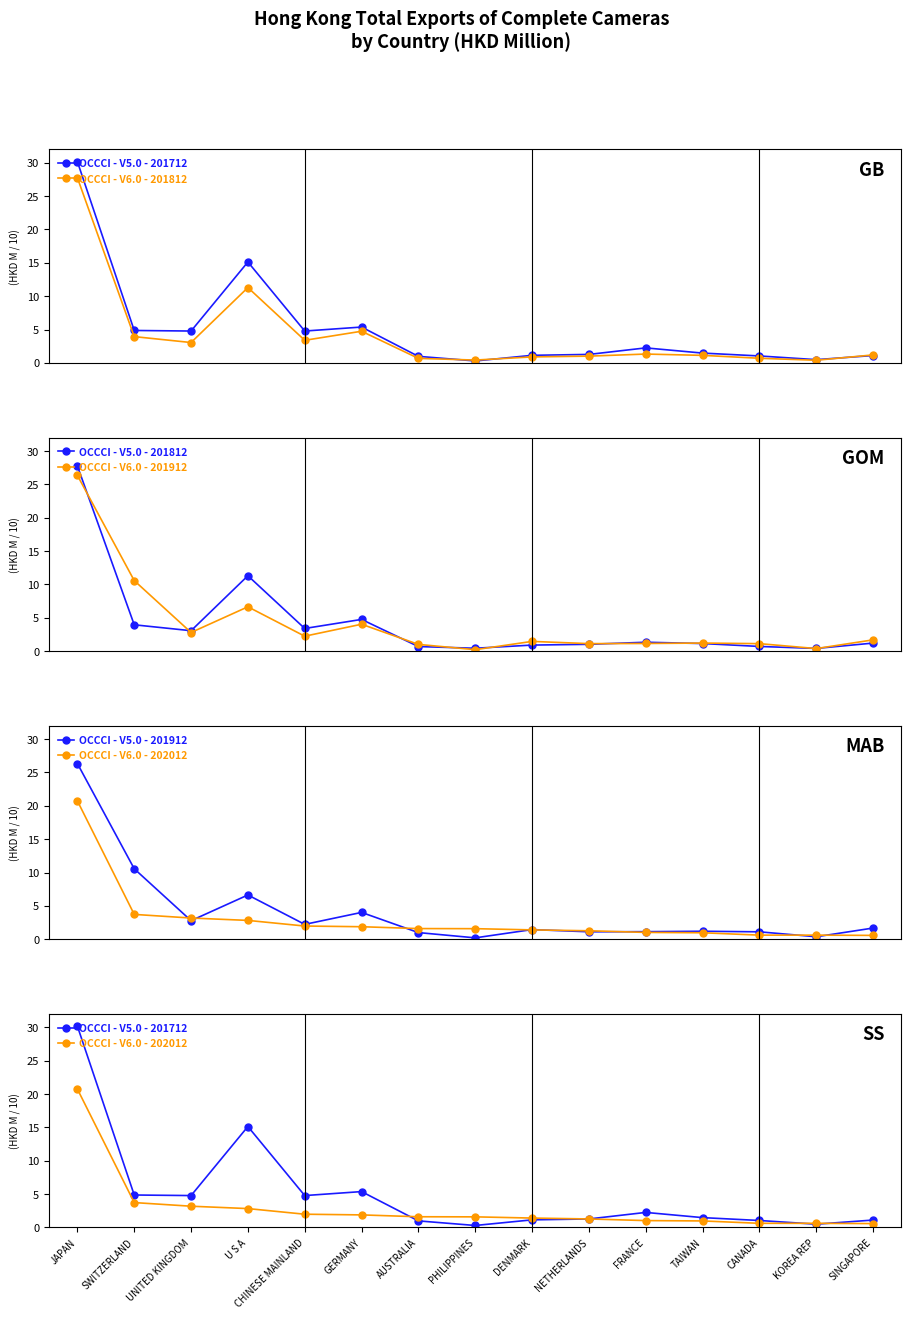

Reading left to right, list all the values displayed in this chart.

OCCCI - V5.0 - 201712: JAPAN=30.2	SWITZERLAND=4.9	UNITED KINGDOM=4.8	U S A=15.1	CHINESE MAINLAND=4.8	GERMANY=5.4	AUSTRALIA=1.0	PHILIPPINES=0.3	DENMARK=1.1	NETHERLANDS=1.3	FRANCE=2.2	TAIWAN=1.5	CANADA=1.0	KOREA REP=0.5	SINGAPORE=1.1
OCCCI - V6.0 - 201812: JAPAN=27.7	SWITZERLAND=3.9	UNITED KINGDOM=3.1	U S A=11.3	CHINESE MAINLAND=3.4	GERMANY=4.7	AUSTRALIA=0.7	PHILIPPINES=0.4	DENMARK=0.9	NETHERLANDS=1.0	FRANCE=1.3	TAIWAN=1.1	CANADA=0.7	KOREA REP=0.4	SINGAPORE=1.2
OCCCI - V5.0 - 201812: JAPAN=27.7	SWITZERLAND=3.9	UNITED KINGDOM=3.1	U S A=11.3	CHINESE MAINLAND=3.4	GERMANY=4.7	AUSTRALIA=0.7	PHILIPPINES=0.4	DENMARK=0.9	NETHERLANDS=1.0	FRANCE=1.3	TAIWAN=1.1	CANADA=0.7	KOREA REP=0.4	SINGAPORE=1.2
OCCCI - V6.0 - 201912: JAPAN=26.3	SWITZERLAND=10.6	UNITED KINGDOM=2.8	U S A=6.6	CHINESE MAINLAND=2.2	GERMANY=4.0	AUSTRALIA=1.0	PHILIPPINES=0.2	DENMARK=1.4	NETHERLANDS=1.1	FRANCE=1.1	TAIWAN=1.2	CANADA=1.1	KOREA REP=0.4	SINGAPORE=1.7
OCCCI - V5.0 - 201912: JAPAN=26.3	SWITZERLAND=10.6	UNITED KINGDOM=2.8	U S A=6.6	CHINESE MAINLAND=2.2	GERMANY=4.0	AUSTRALIA=1.0	PHILIPPINES=0.2	DENMARK=1.4	NETHERLANDS=1.1	FRANCE=1.1	TAIWAN=1.2	CANADA=1.1	KOREA REP=0.4	SINGAPORE=1.7
OCCCI - V6.0 - 202012: JAPAN=20.7	SWITZERLAND=3.7	UNITED KINGDOM=3.2	U S A=2.8	CHINESE MAINLAND=2.0	GERMANY=1.9	AUSTRALIA=1.6	PHILIPPINES=1.6	DENMARK=1.4	NETHERLANDS=1.3	FRANCE=1.0	TAIWAN=1.0	CANADA=0.6	KOREA REP=0.6	SINGAPORE=0.6